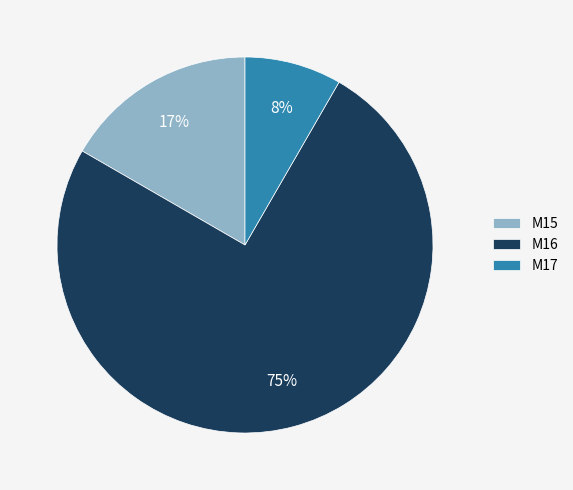

Count the number of slices in the pie.

3